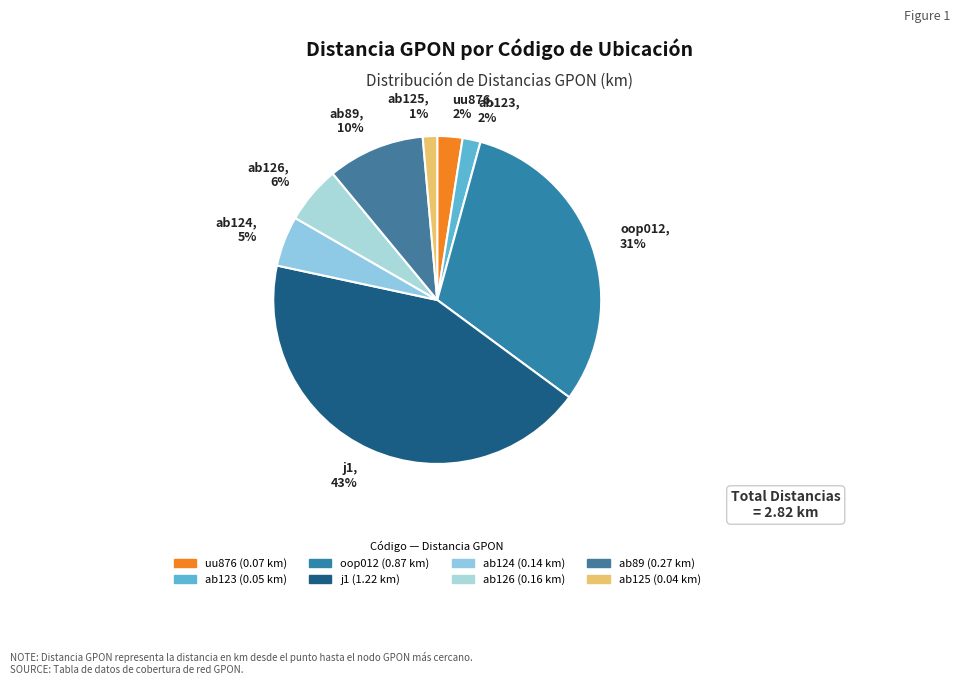

To the nearest percent, what is the combined percentage of oop012 and uu876?

33%